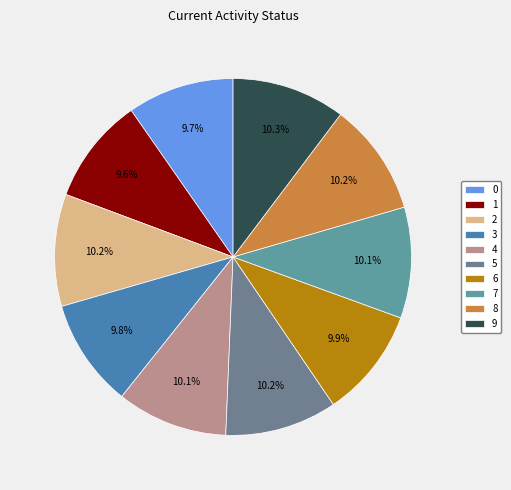

True or false: 5 accounts for 1% of the total.

False